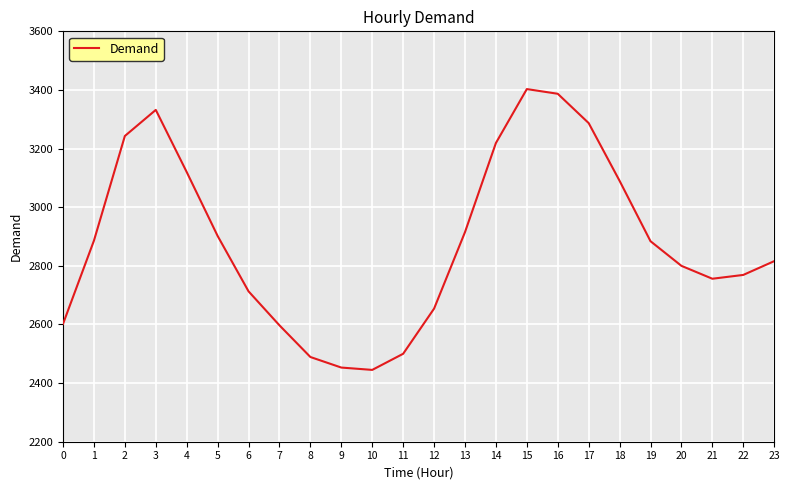

What is the maximum value shown in the chart?

3403